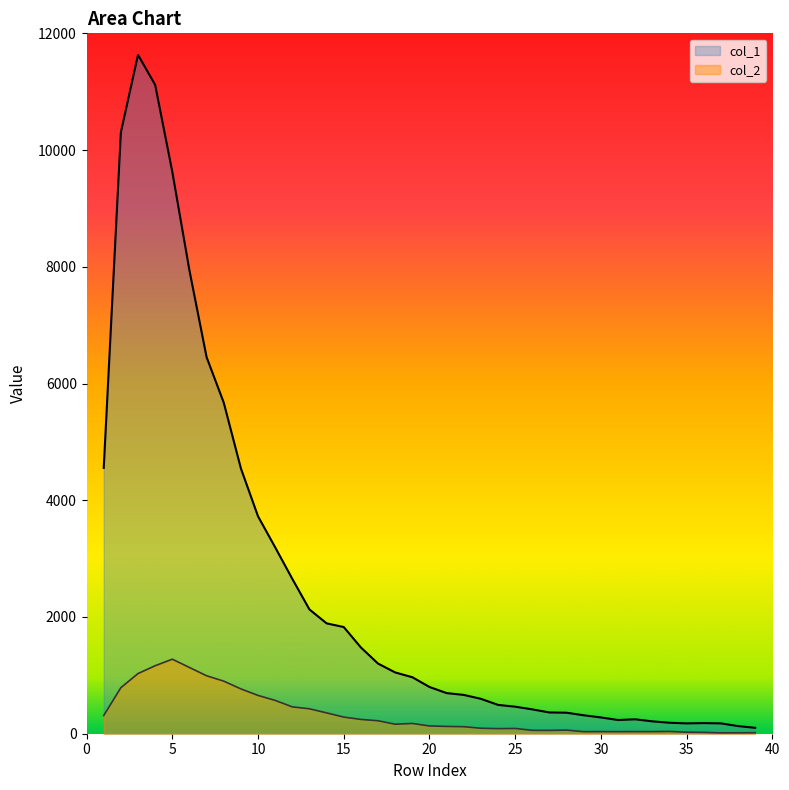

Rank the series by their average value, from highest to lowest.

col_1, col_2